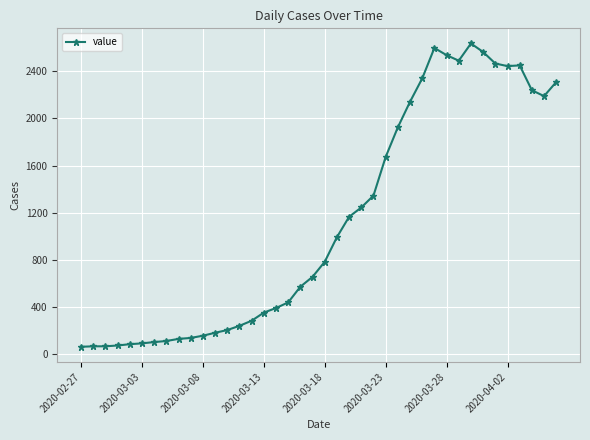

True or false: the data has more than 0 interior local peaks.

True